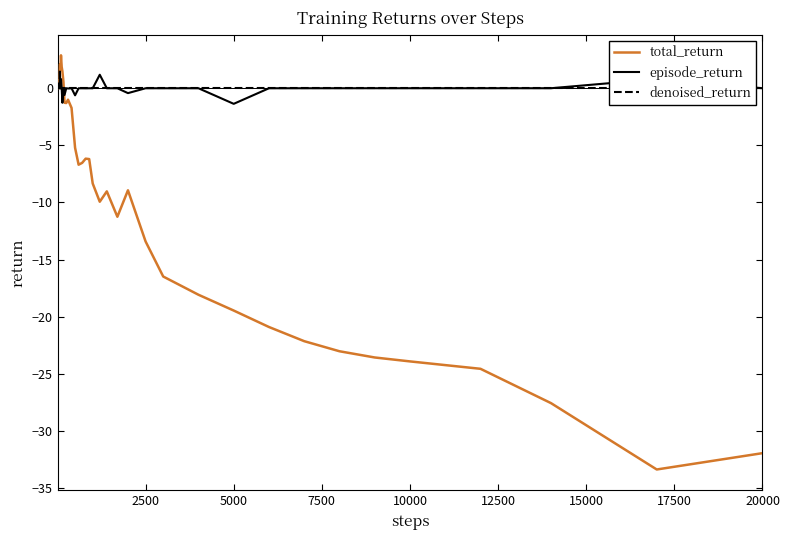

What is the highest value of the total_return series?

2.9